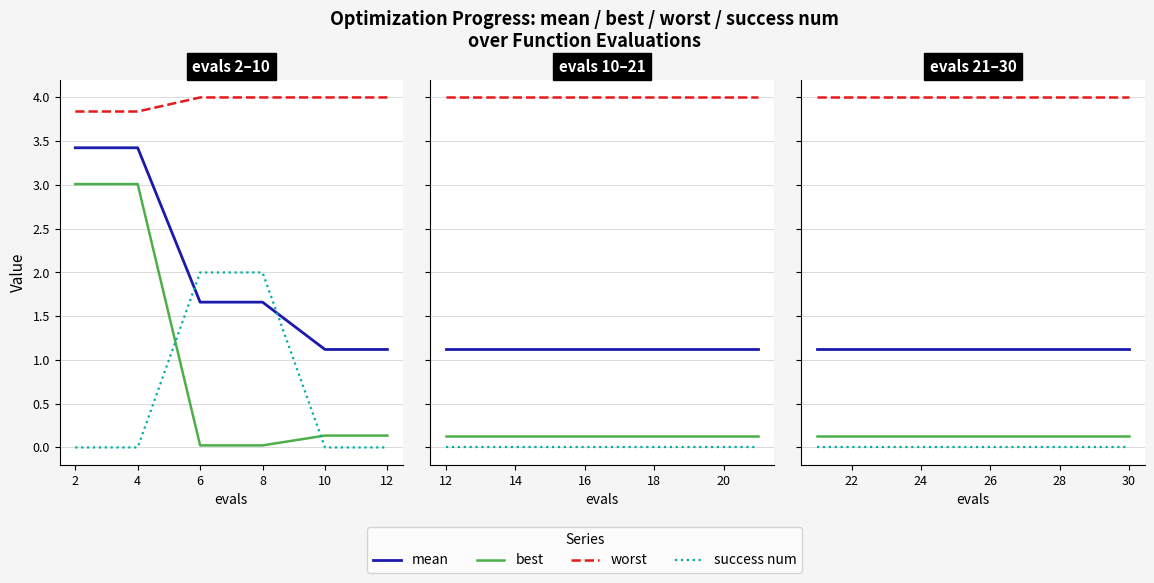

What is the greatest value displayed?

4.0